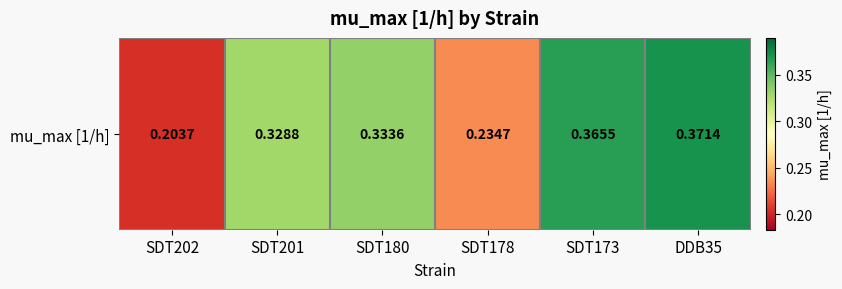

What is the sum of all values?

1.8